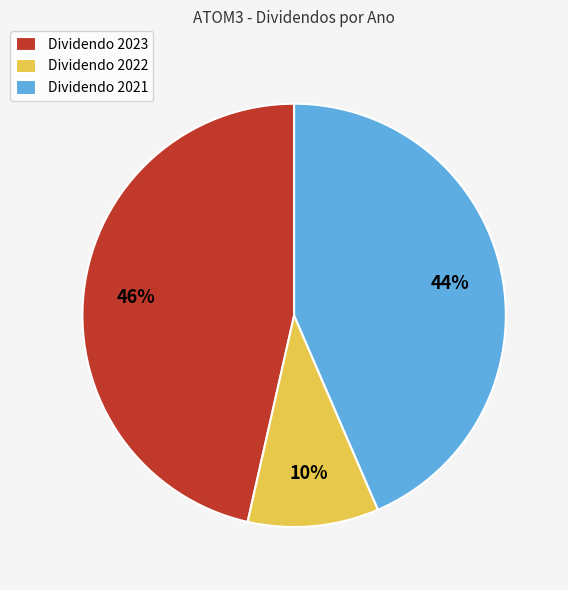

True or false: Dividendo 2021 accounts for 36% of the total.

False